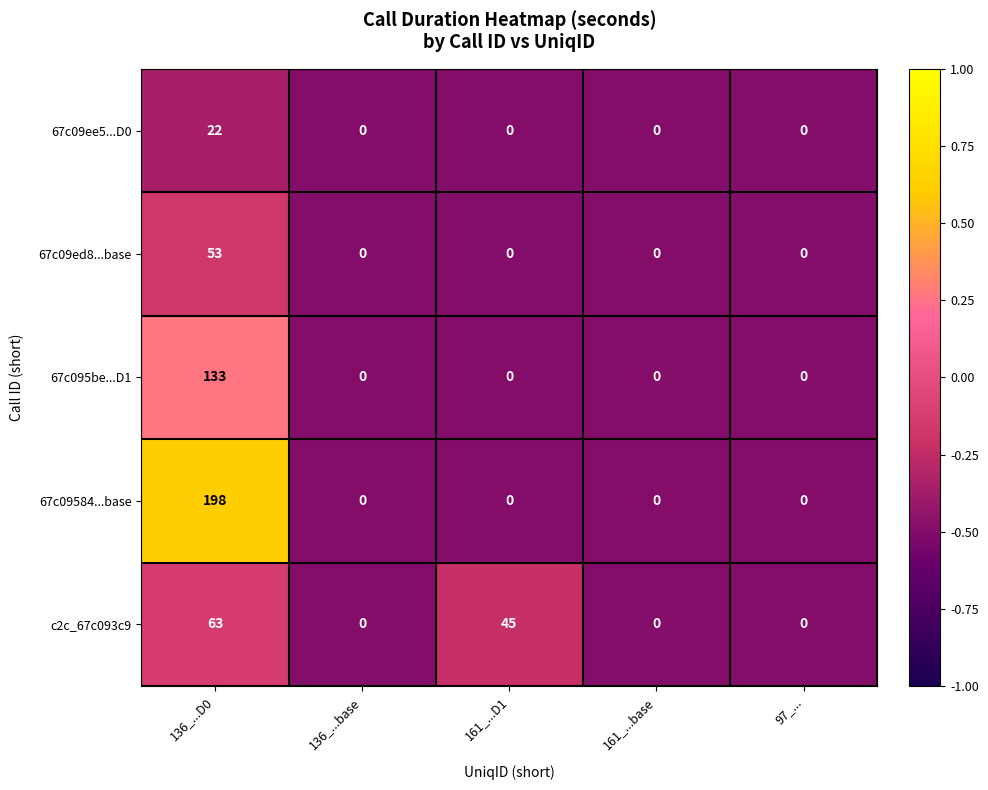

Which series has the widest spread of values?

67c09584...base